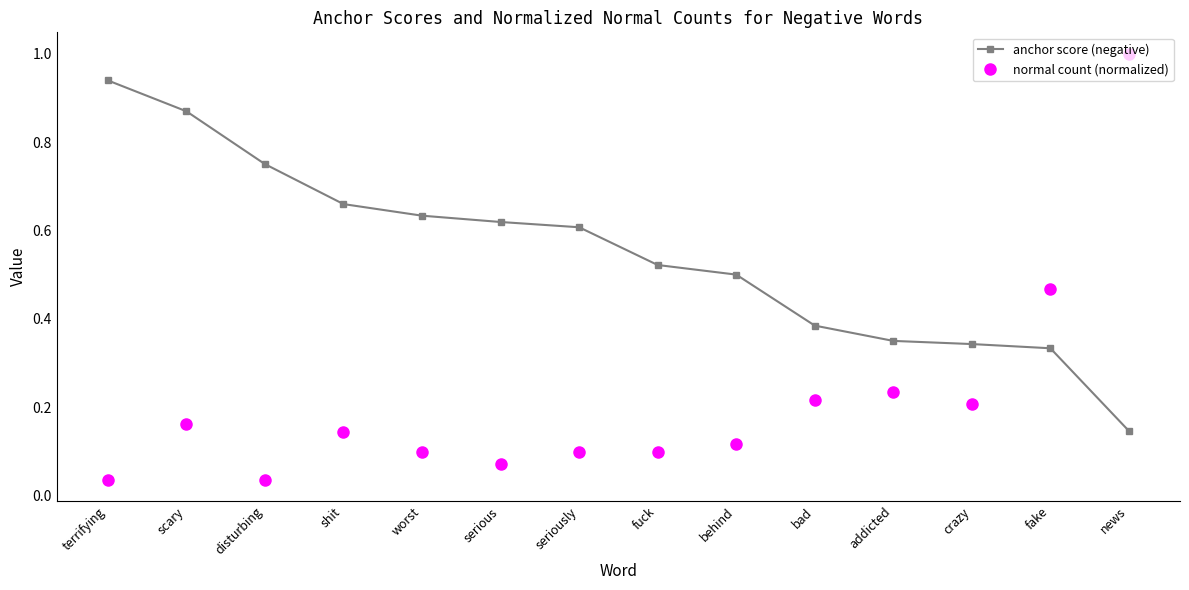

What is the sum of all anchor score (negative) values?

7.7